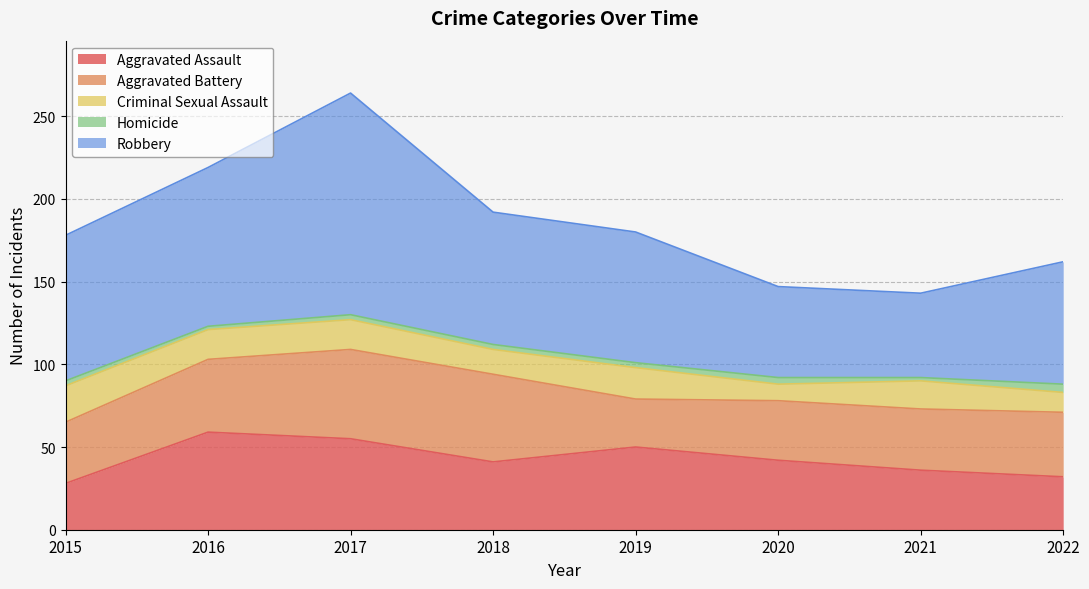

Is the value of Aggravated Battery at 2020 greater than the value of Robbery at 2021?

No